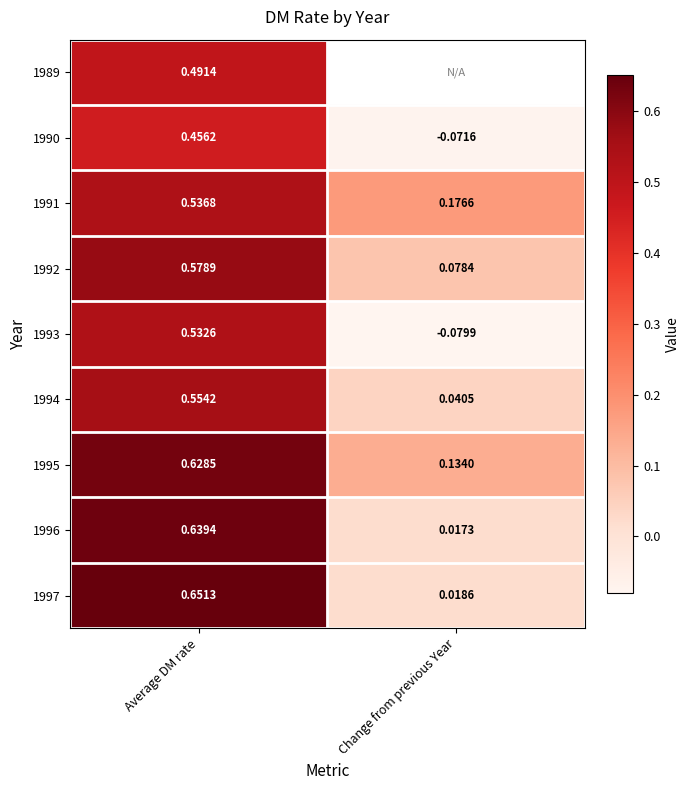

At which label is 1992 closest to 0?

Change from previous Year